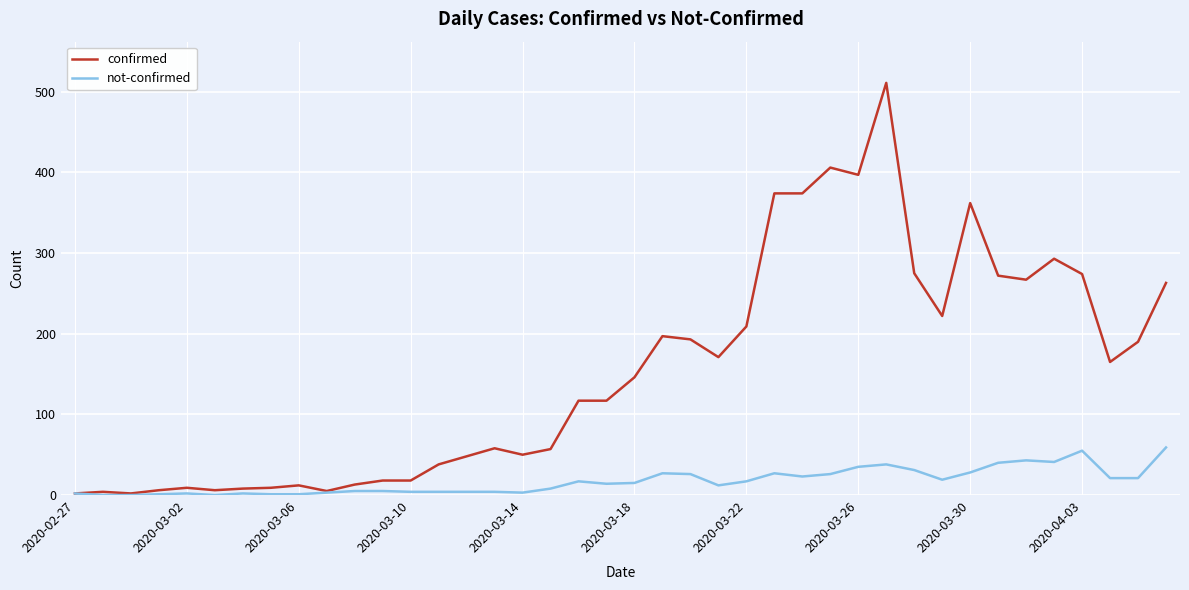

Which series has the largest total across all categories?

confirmed